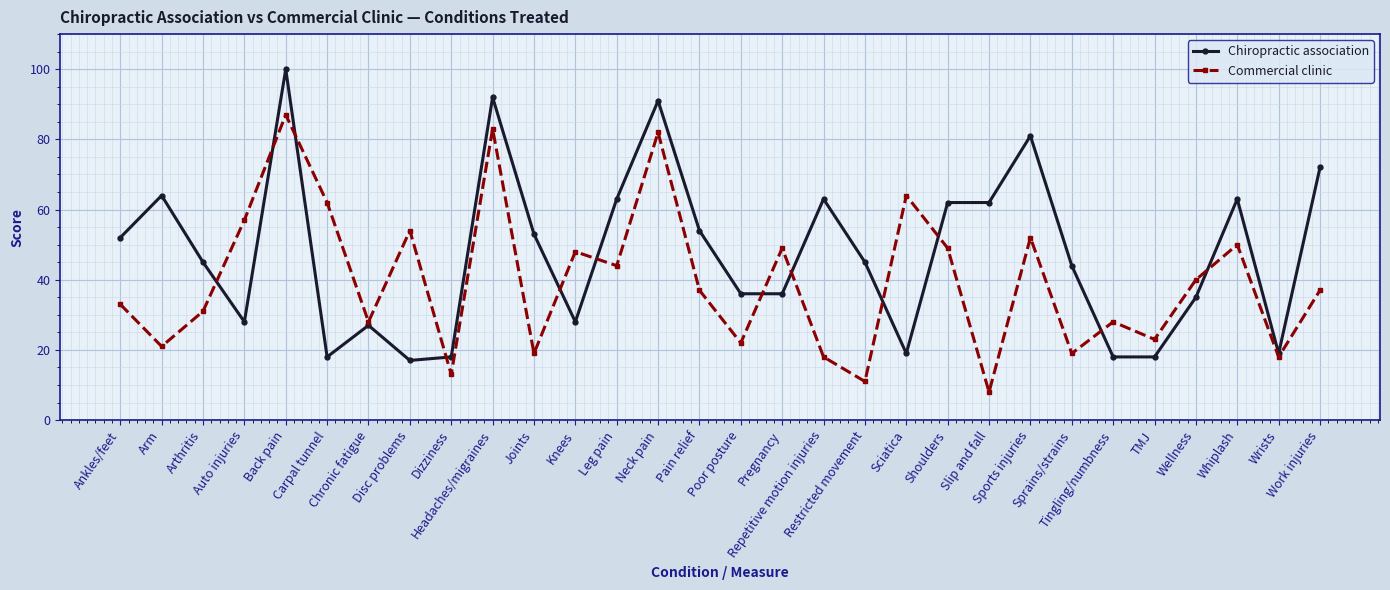

What is the label of the 18th point from the right?

Leg pain